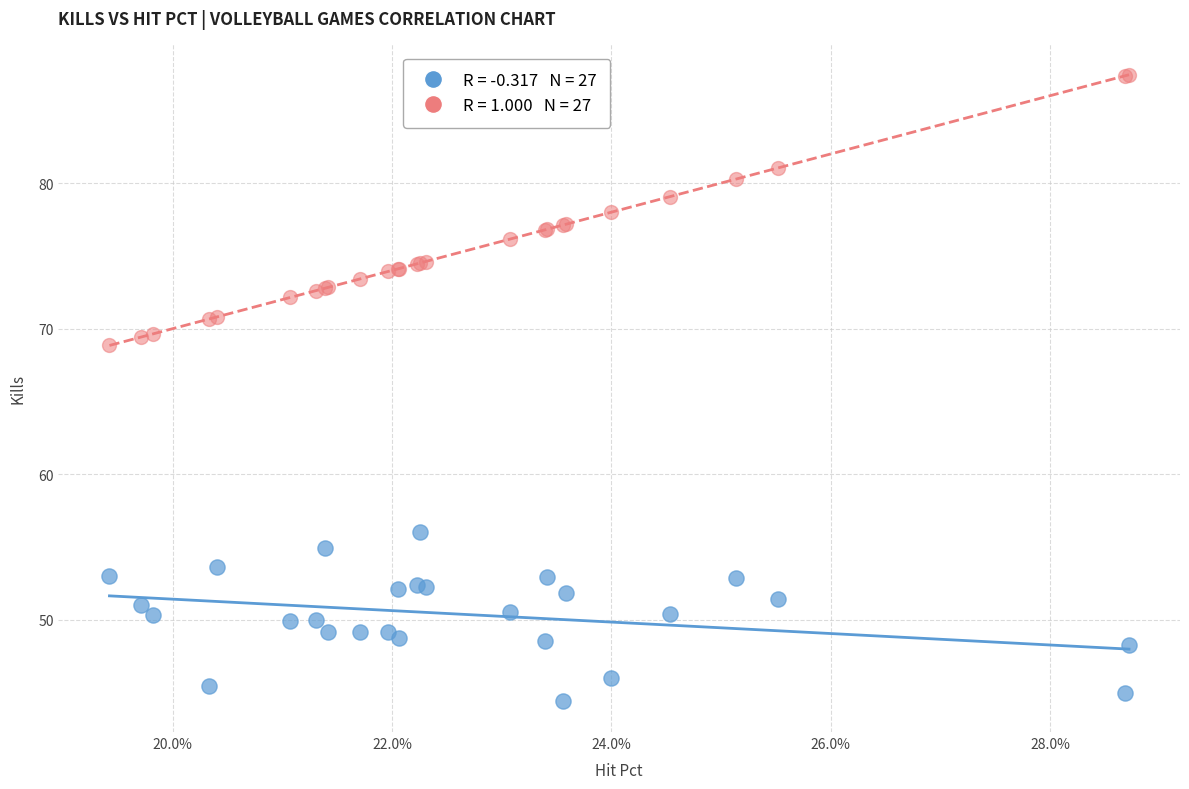

Across all series, what Y value is closest to 65?

68.8